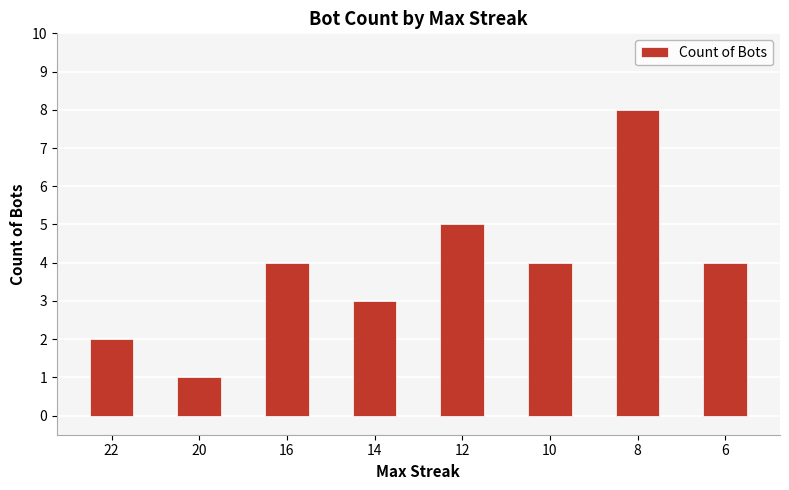

At which category does the chart reach its peak across all series?

8